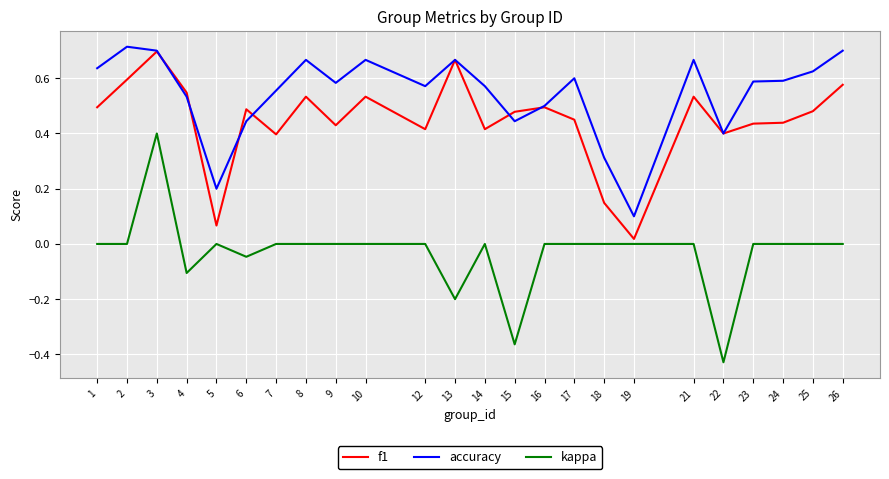

Which series ends up on top after the final intersection of f1 and accuracy?

accuracy